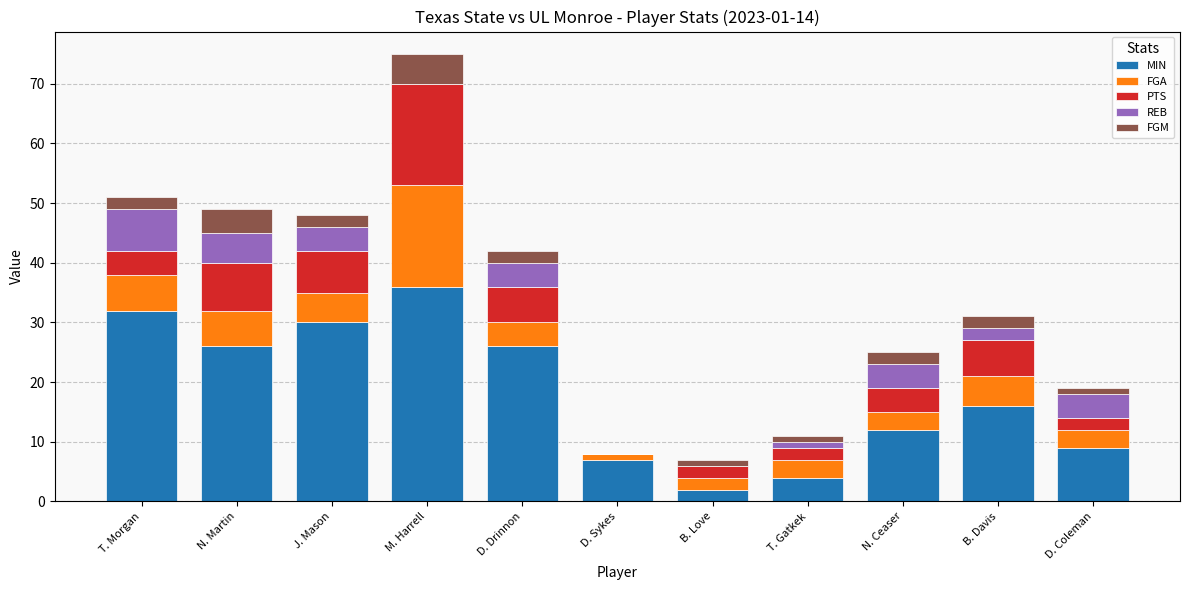

Are the bars horizontal?

No